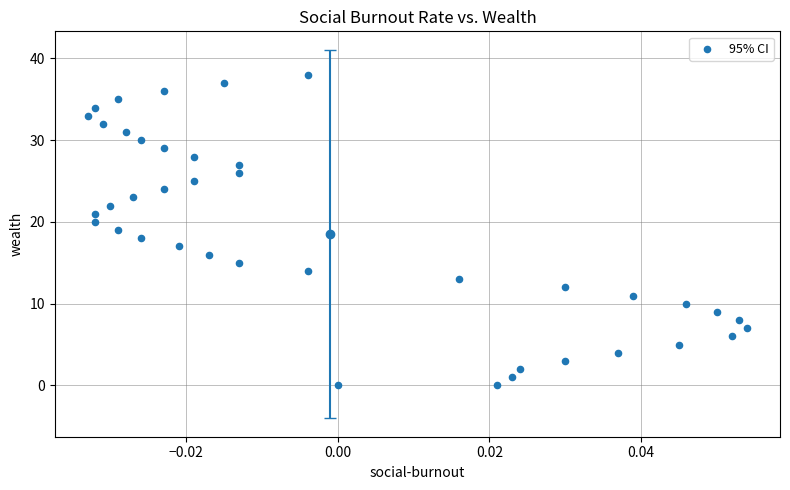

What is the range of Y values (max minus min)?

38